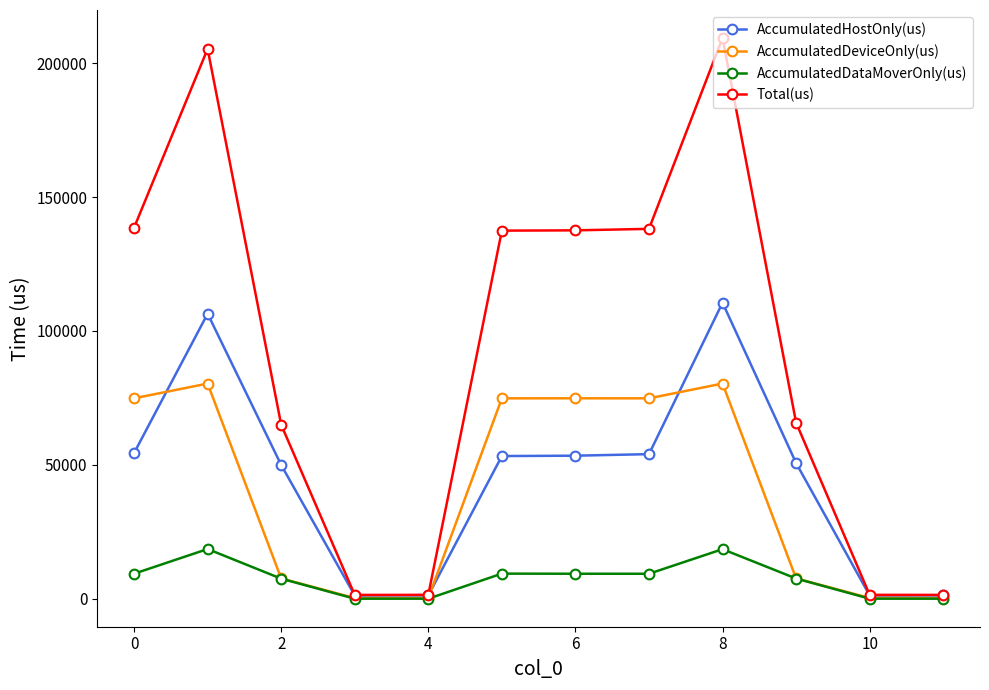

What is the value of the AccumulatedDataMoverOnly(us) point at the 8th from the left?

9308.9